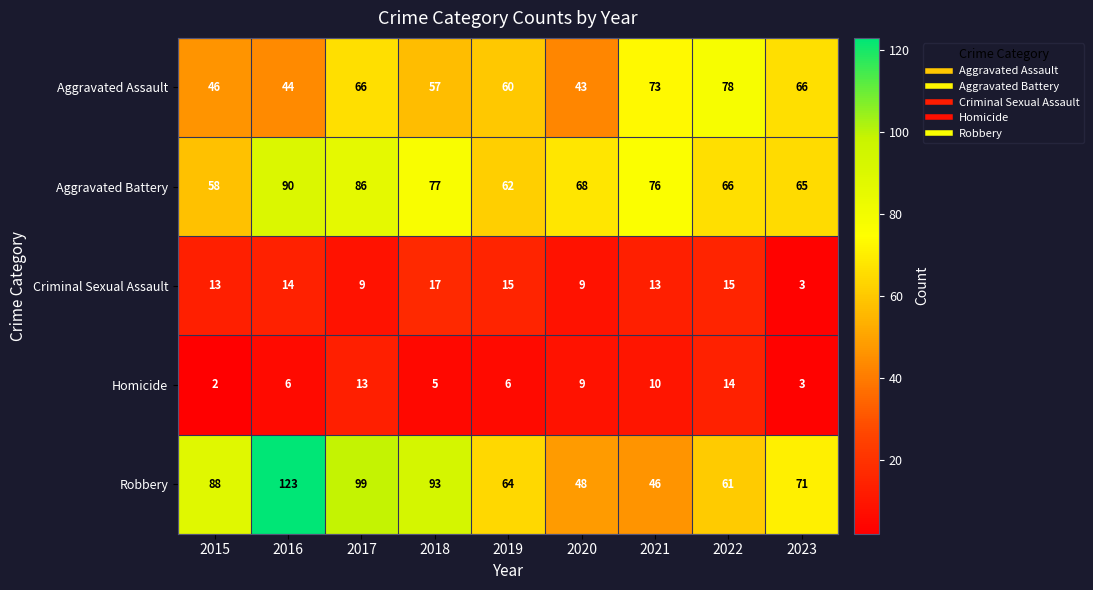

What is the difference between the maximum and minimum values in the Aggravated Assault series?

35